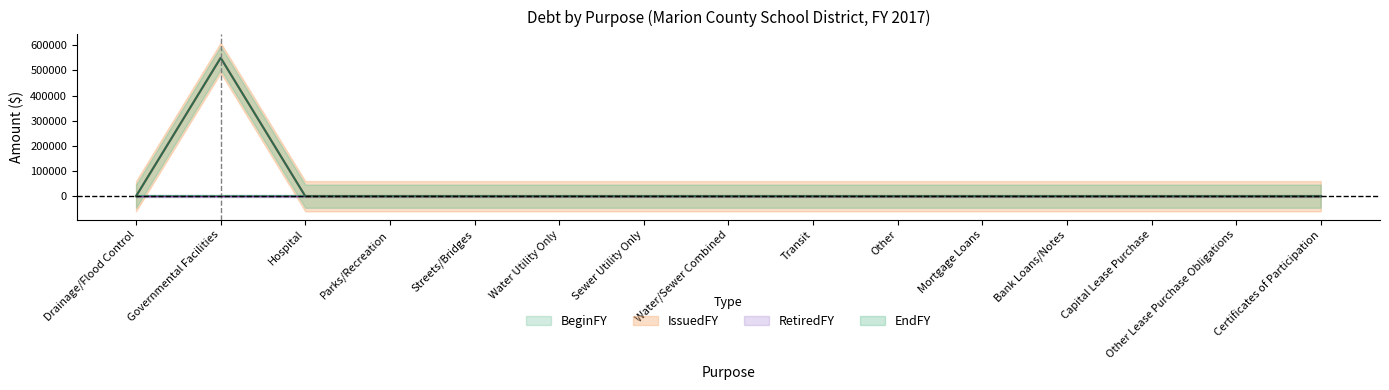

How many lines are shown in the chart?

2